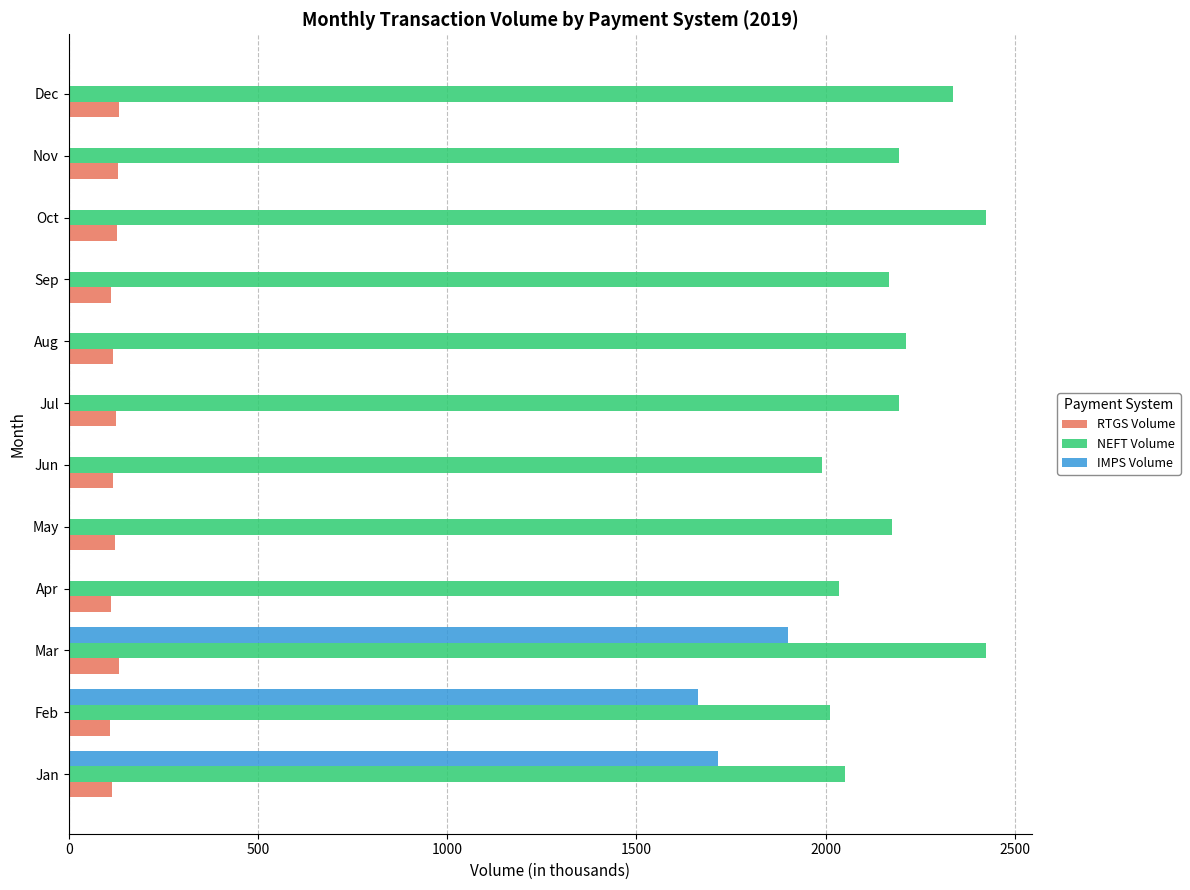

True or false: NEFT Volume has a value of 2212.6 at Aug.

True